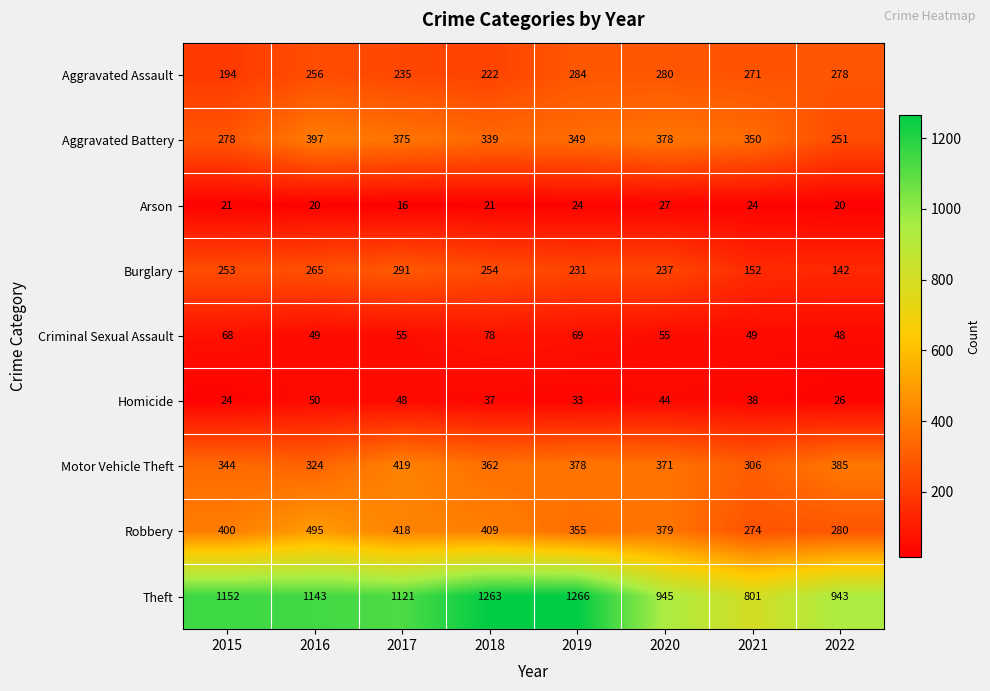

Read the Criminal Sexual Assault value at 2016, to the nearest 10.

50